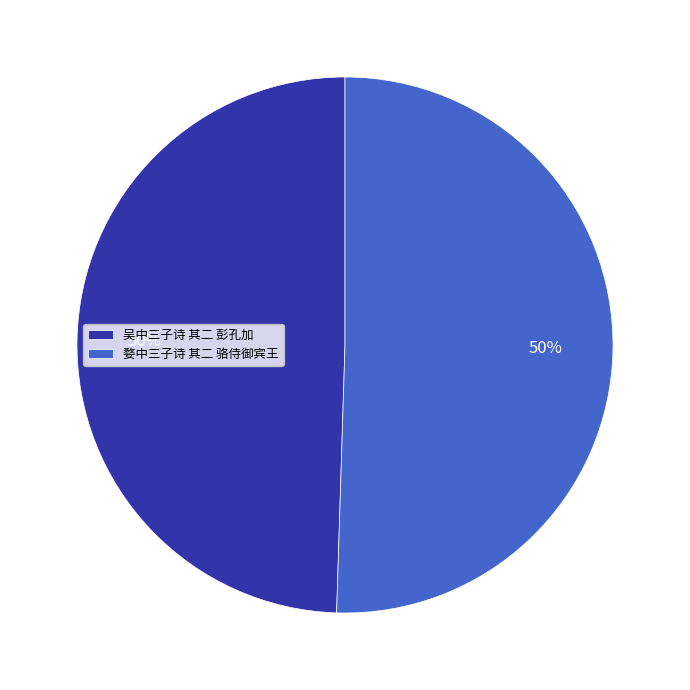

True or false: 婺中三子诗 其二 骆侍御宾王 accounts for 59% of the total.

False